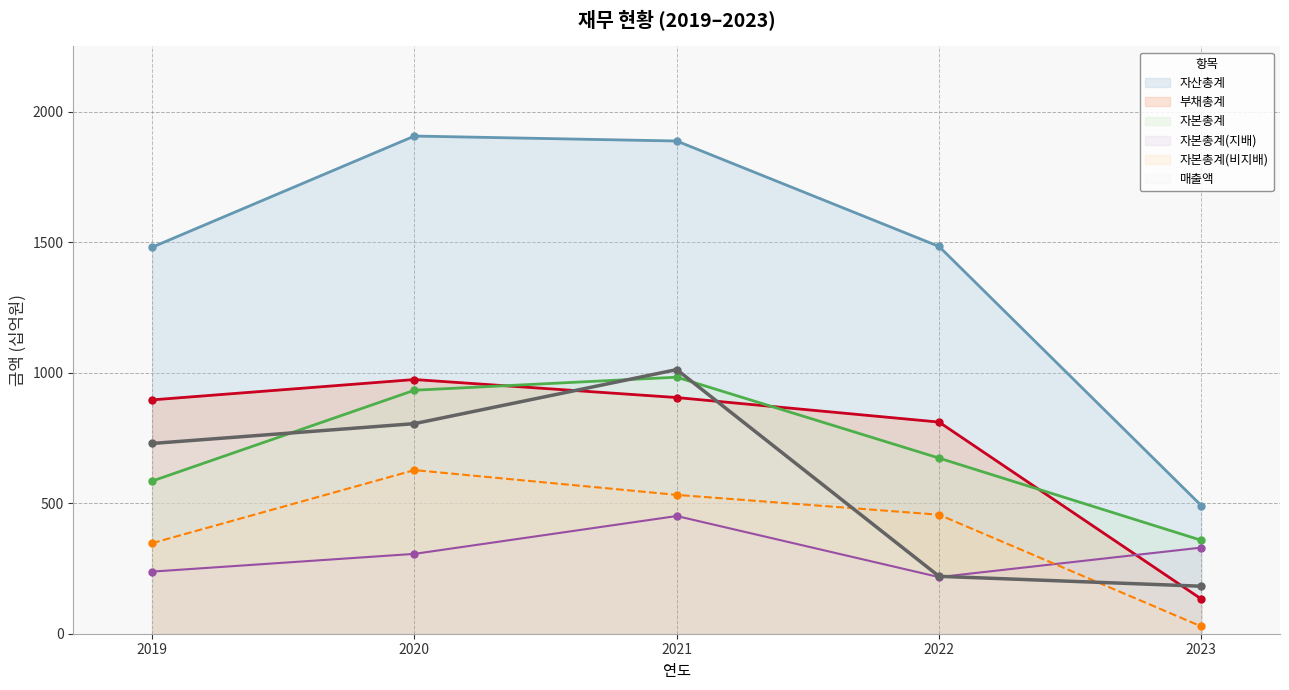

At which category is the sum across all series the highest?

2021